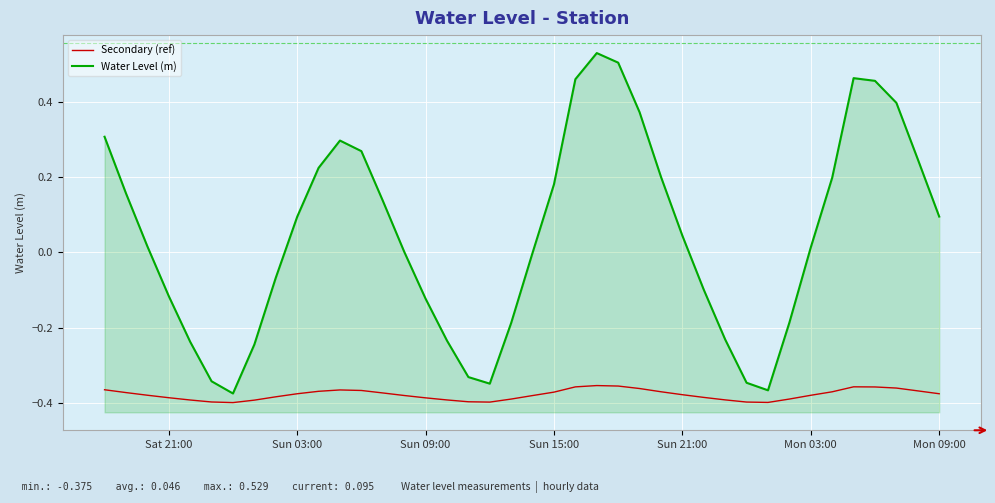

Which series has the widest spread of values?

Water Level (m)